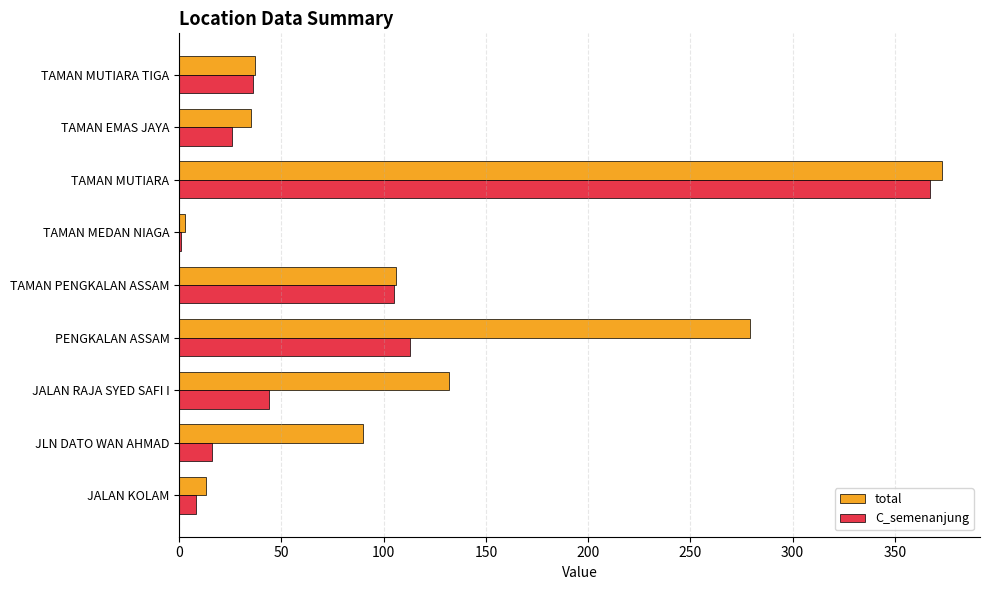

Is it true that total equals 373 at TAMAN MUTIARA?

True